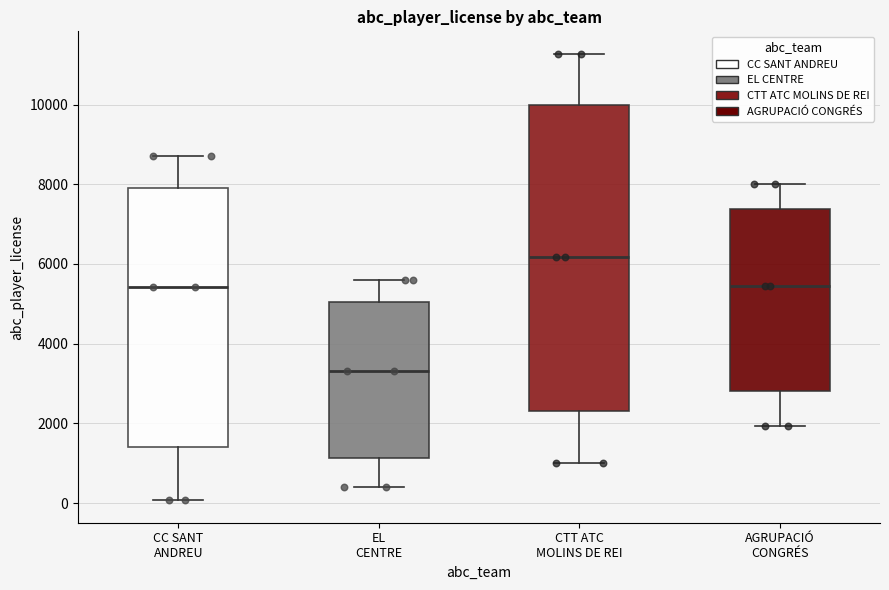

Which box's median line is the lowest?

EL CENTRE